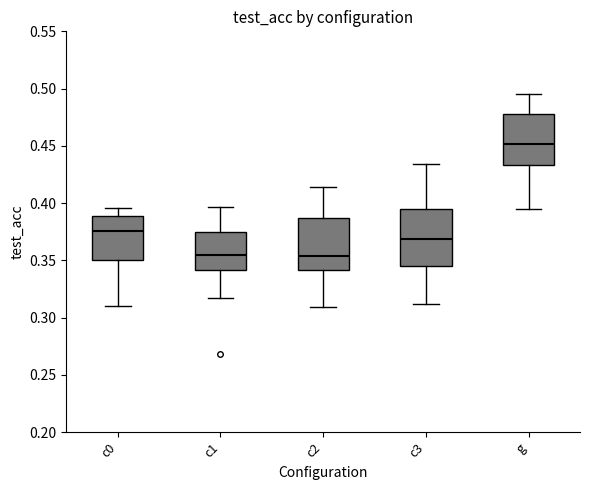

Where is the upper edge of the box for c3 on the y-axis? The values are not printed on the chart, so give them approximately, as read against the axis.

0.395